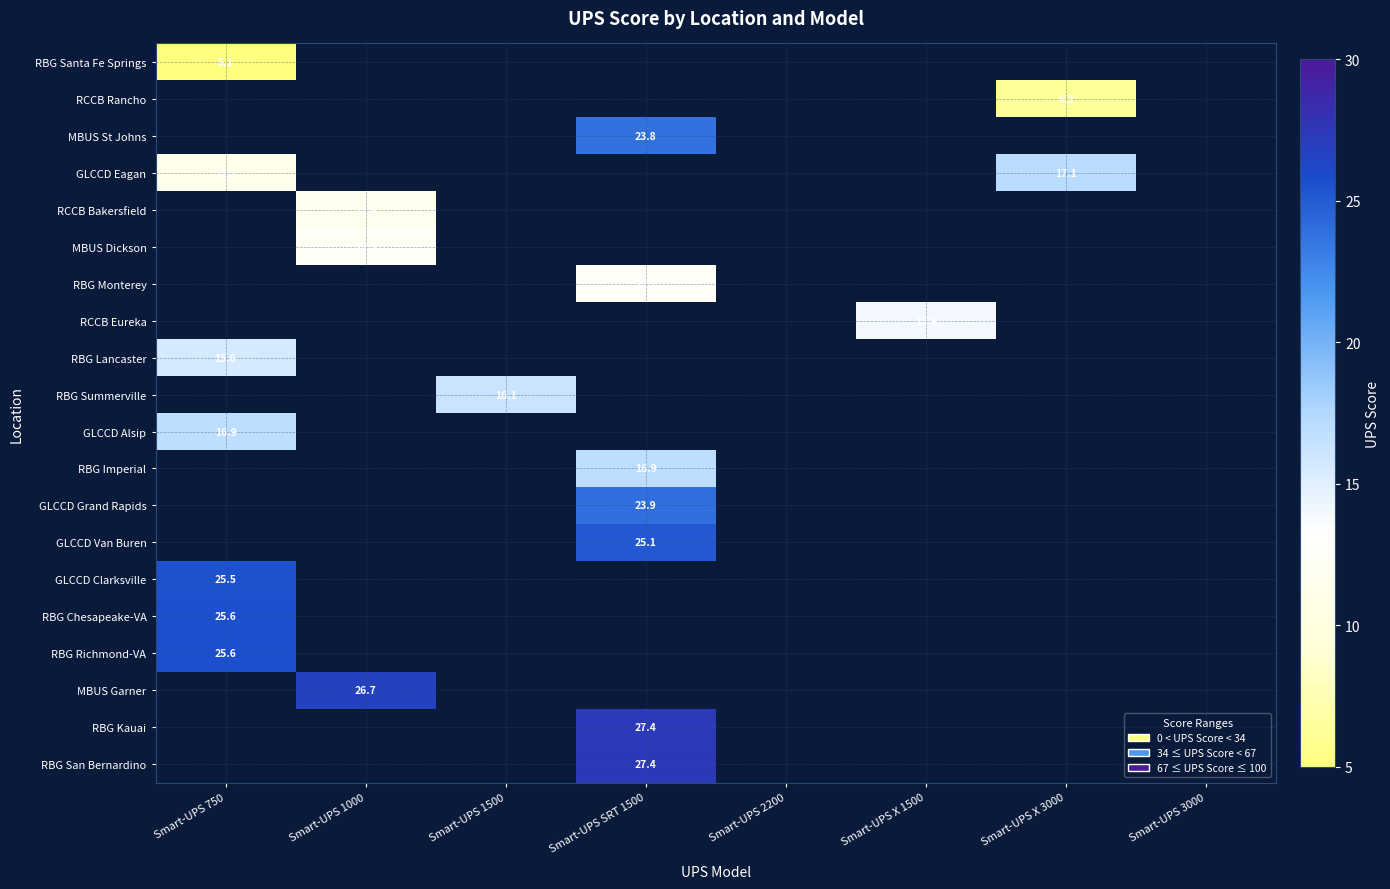

How many values in GLCCD Grand Rapids are above zero?

1